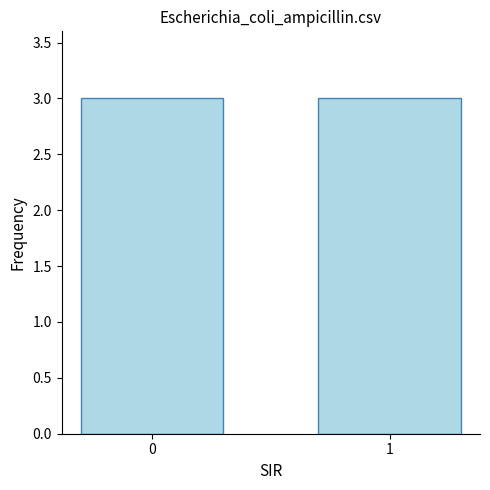

What is the sum of all col_1 values?

3